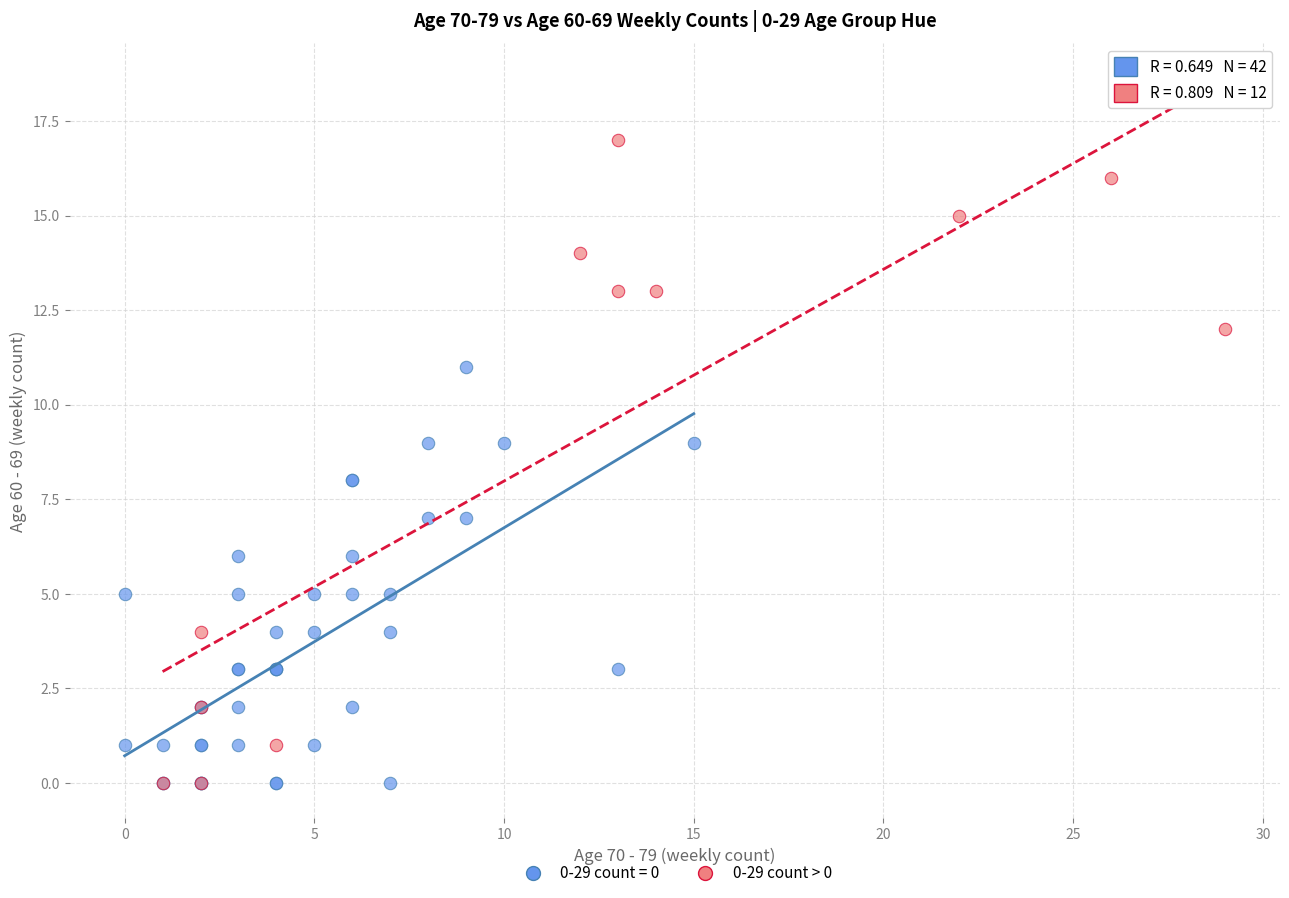

Which series contains the highest Y value?

0-29 count > 0